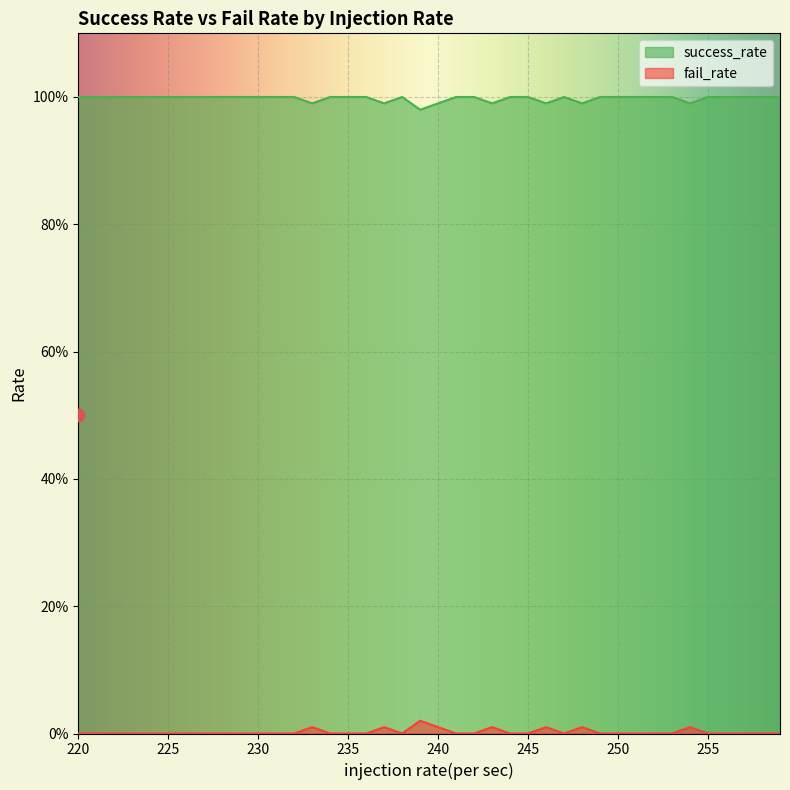

Which series contains the highest Y value?

success_rate